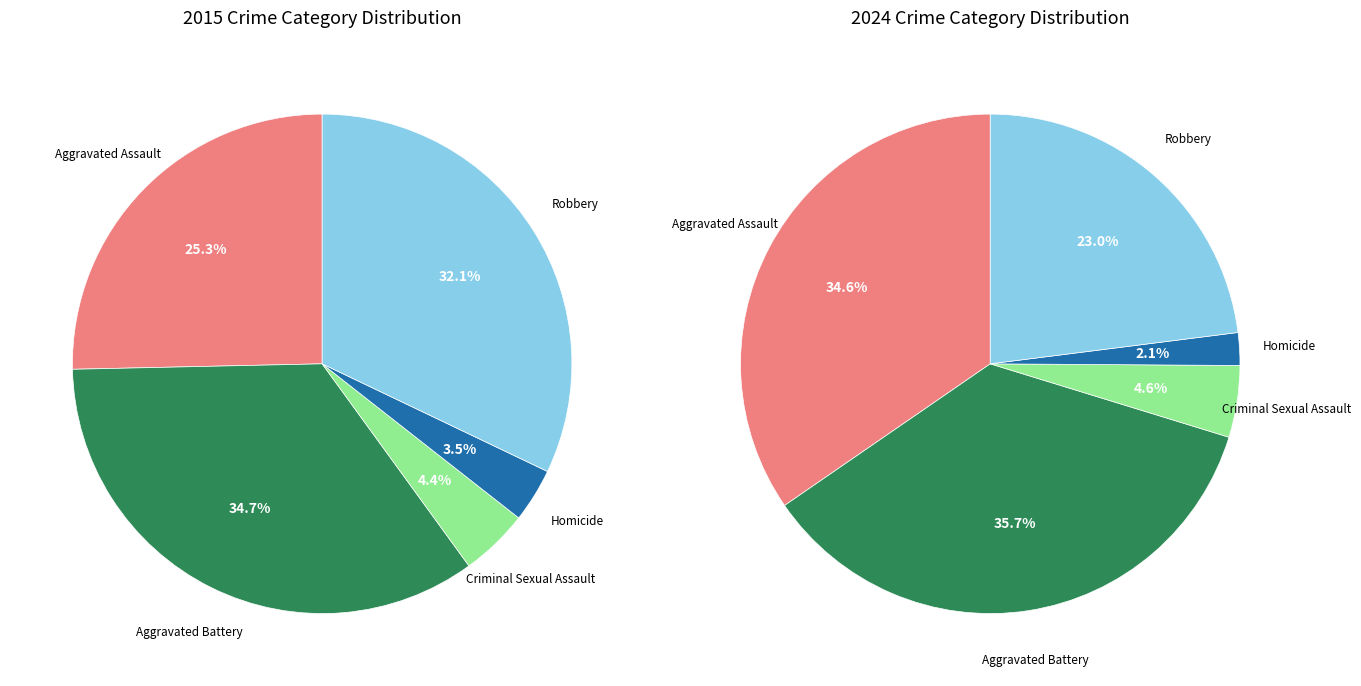

Which slice is the smallest?

Homicide